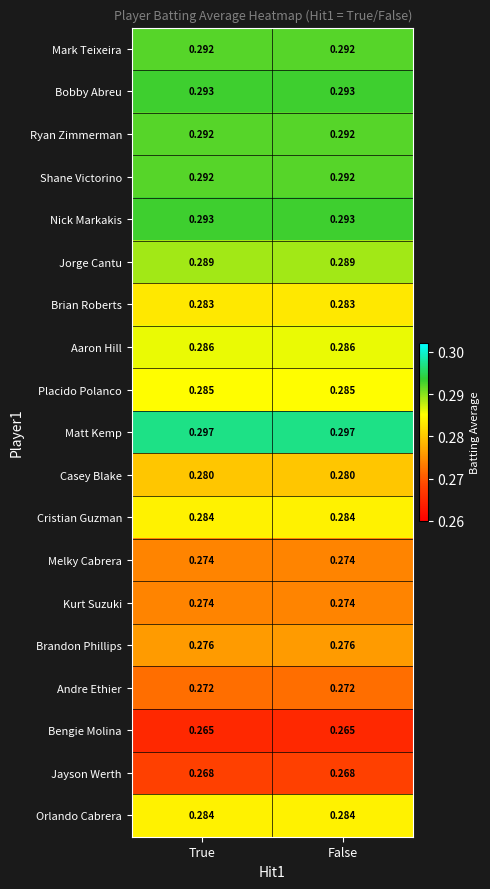

Which series has the largest total across all categories?

Matt Kemp